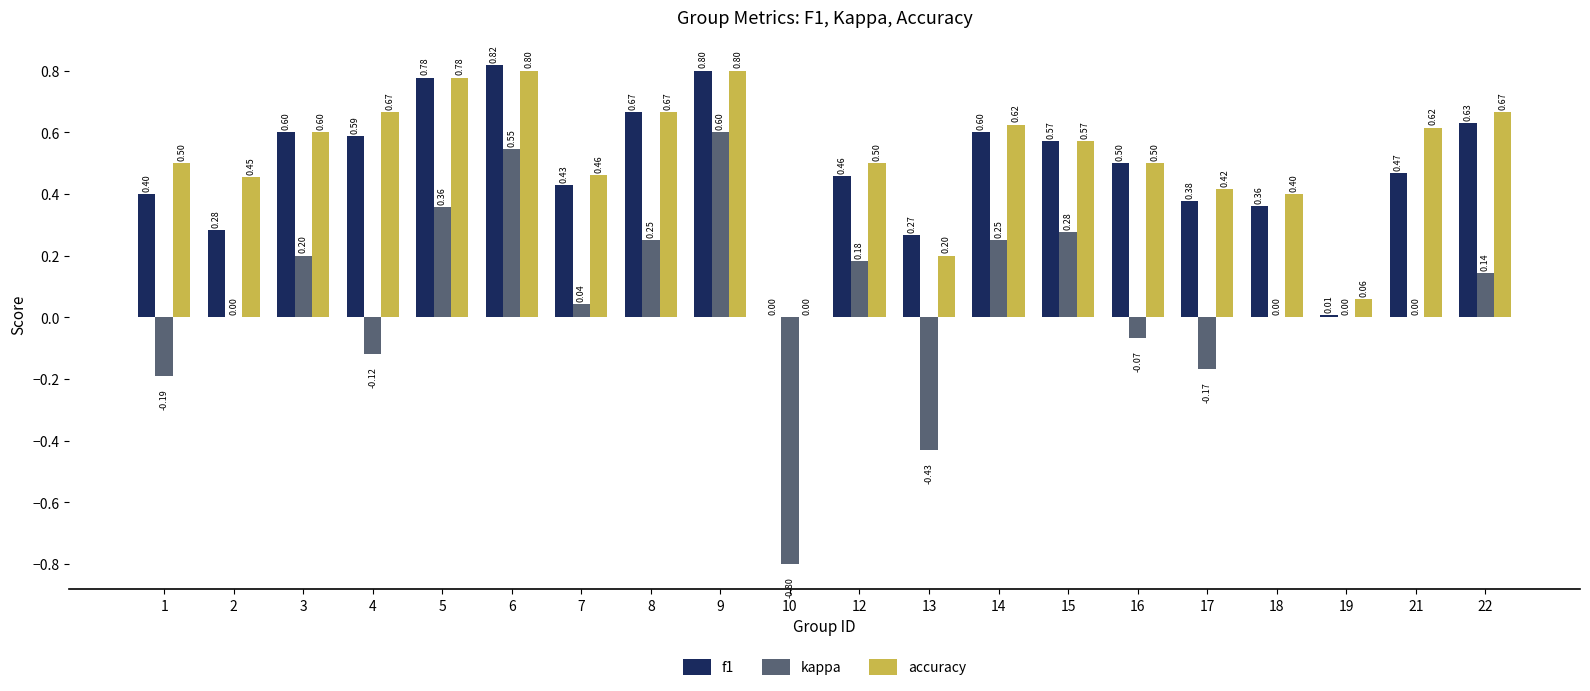

What is the sum of all kappa values?

1.1